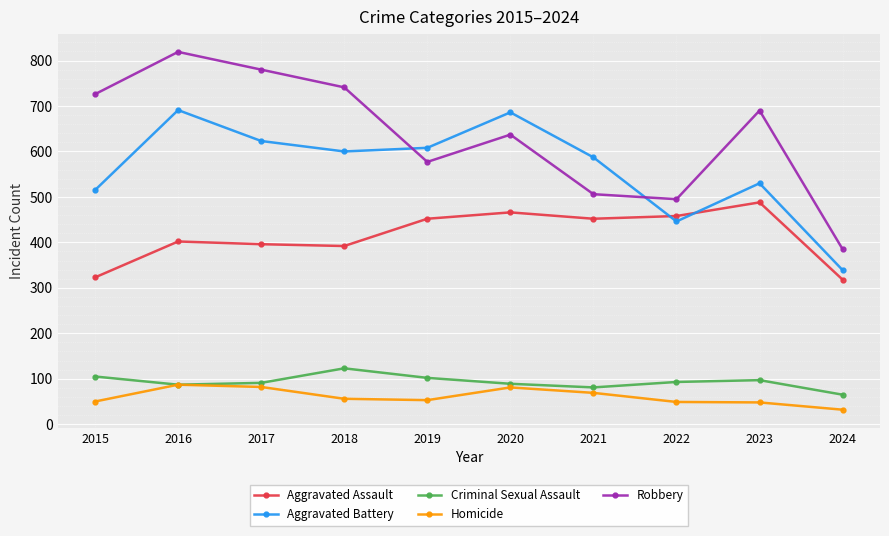

What is the difference between the Aggravated Assault values at 2017 and 2020?

70